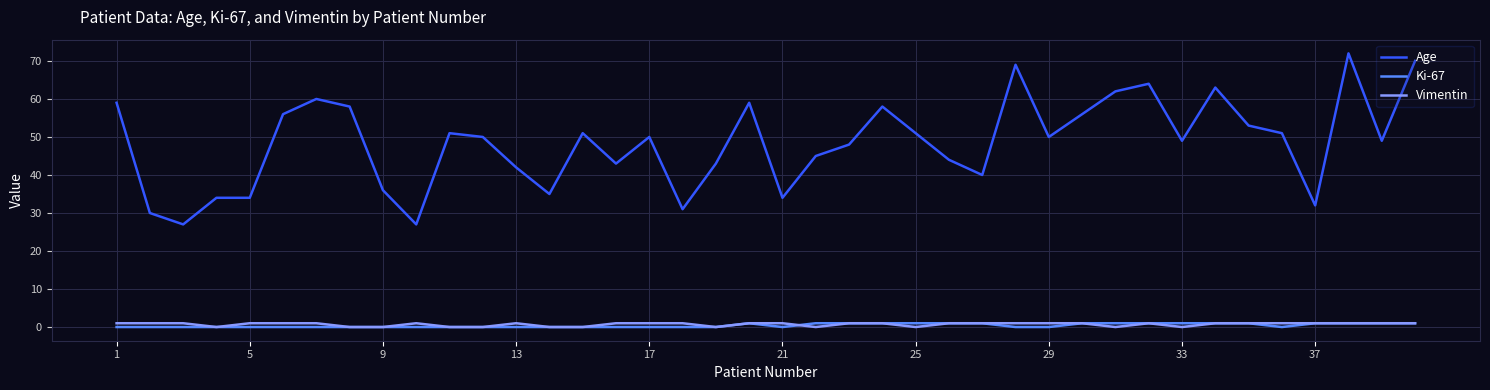

True or false: Ki-67 and Age cross at least once.

False